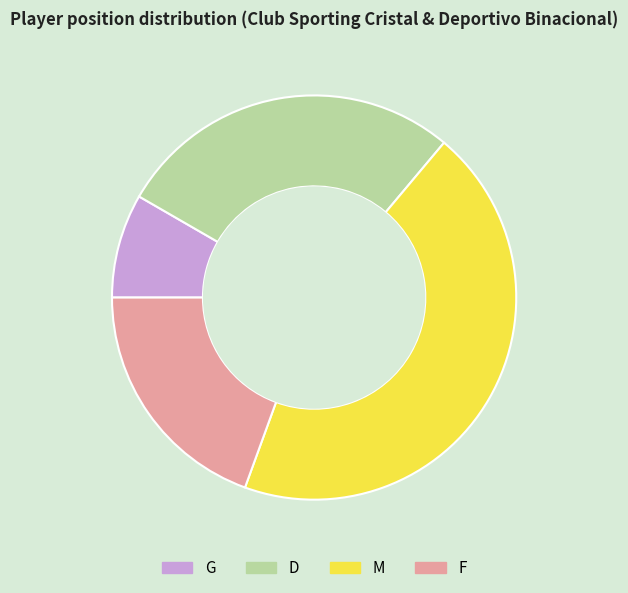

What is the largest slice in the pie chart?

M